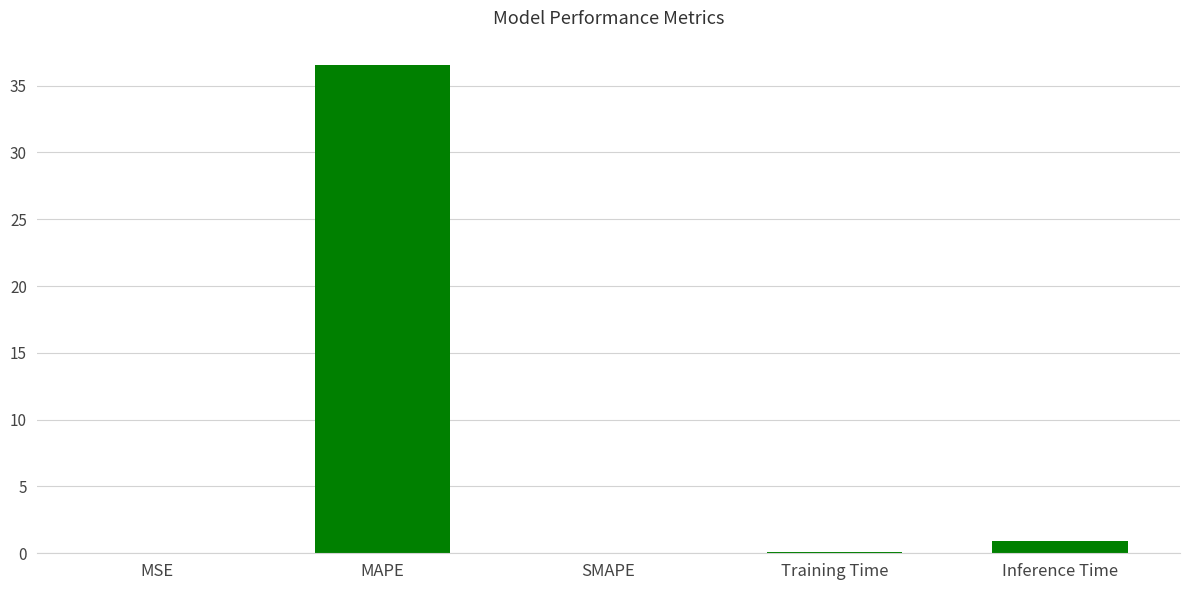

The chart shows a value of 0.0 at MSE. True or false?

True